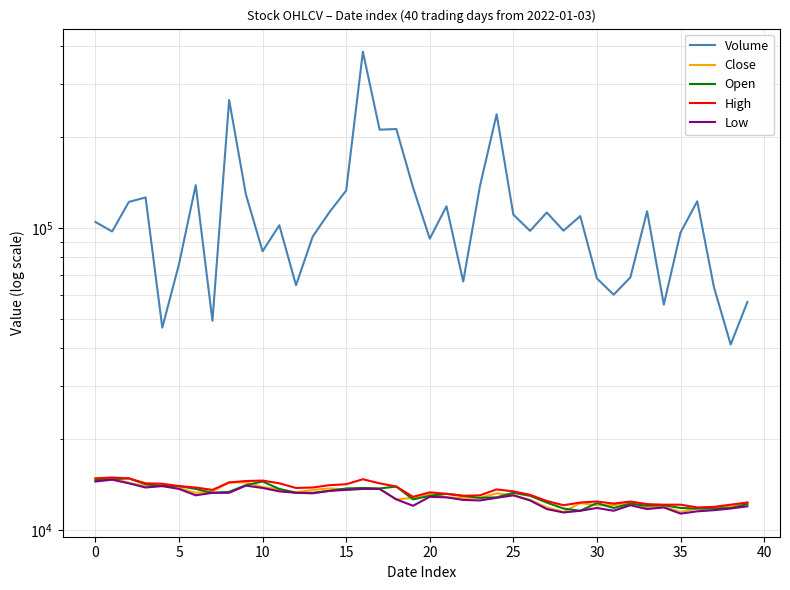

What are all the series names shown in the legend?

Volume, Close, Open, High, Low